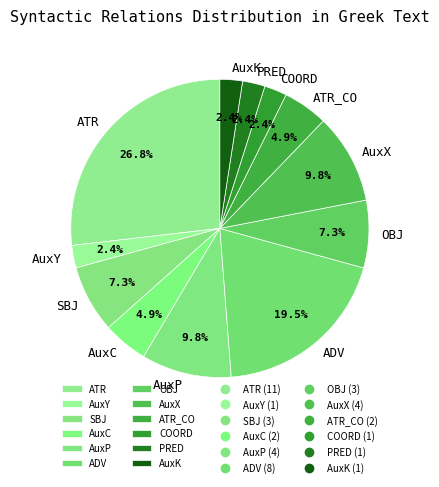

Combined, do AuxP and AuxK account for over 50%?

No